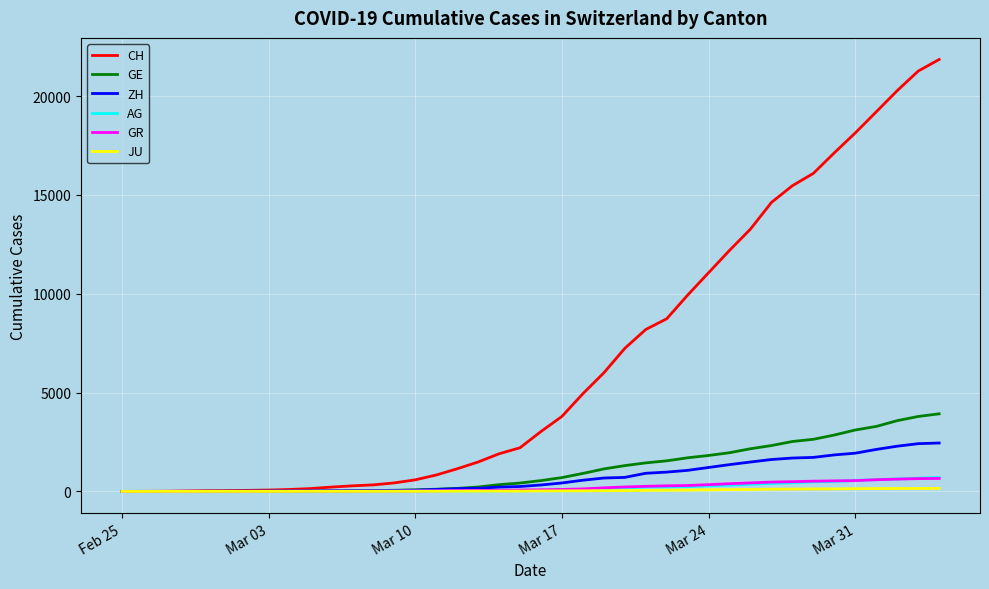

Which series has the largest total across all categories?

CH